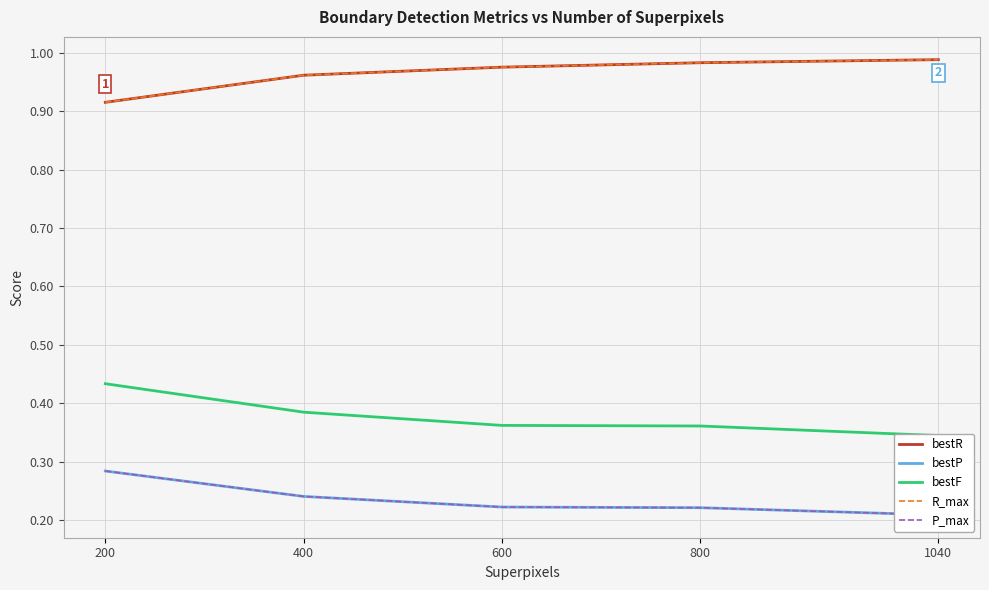

Between 600 and 200, which is larger?

600